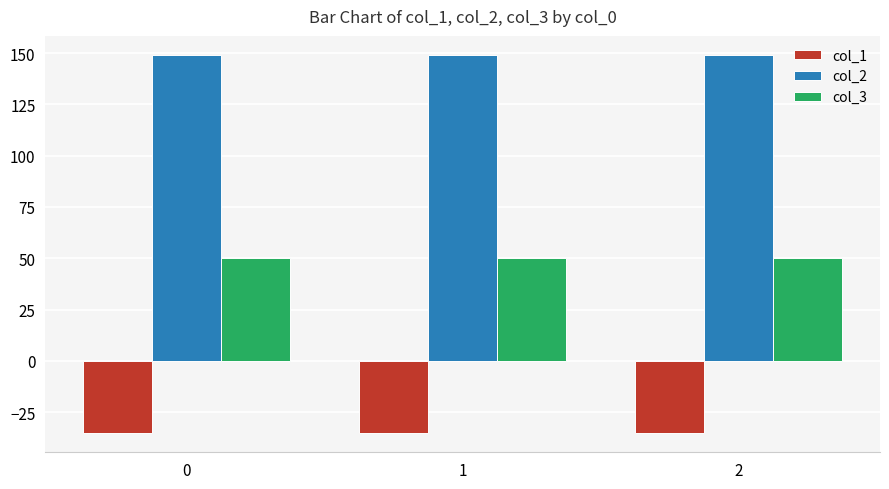

Reading right to left, extract all data points from this chart.

col_1: -35.4	-35.4	-35.4
col_2: 149.2	149.2	149.2
col_3: 50.0	50.0	50.0